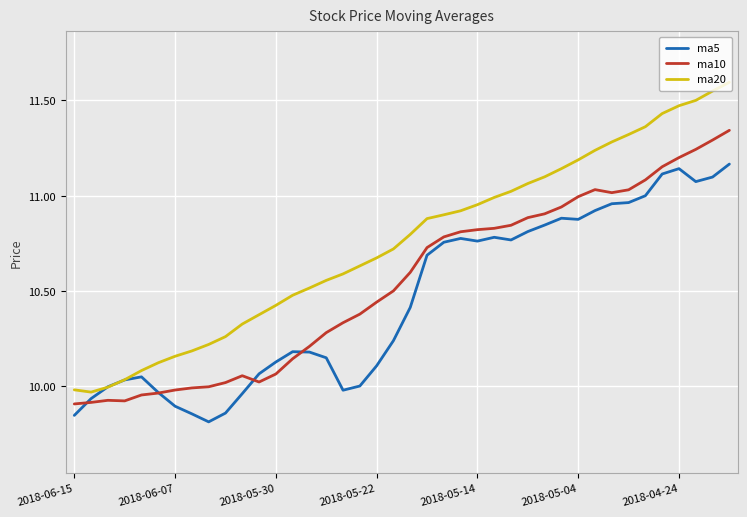

What is the difference between the maximum and minimum values in the ma10 series?

1.4